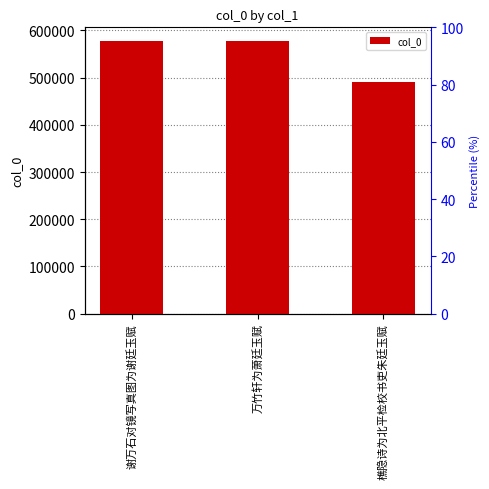

At which category does the chart reach its peak across all series?

谢万石对镜写真图为谢廷玉赋